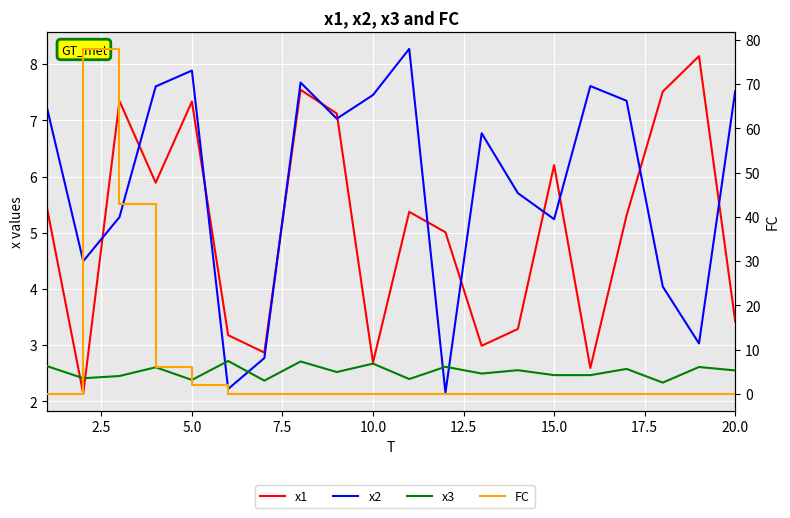

True or false: x1 and FC cross at least once.

True